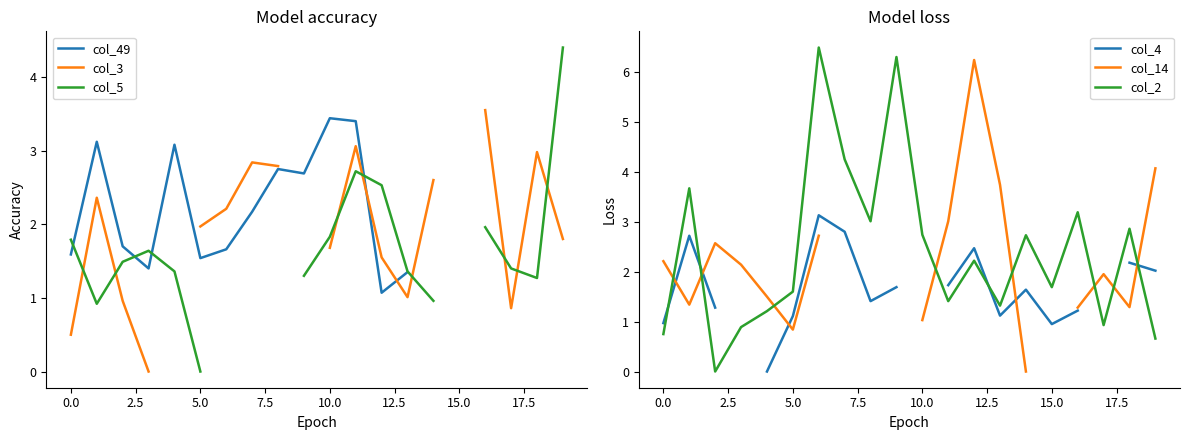

Which category has the lowest value in the col_14 series?

14